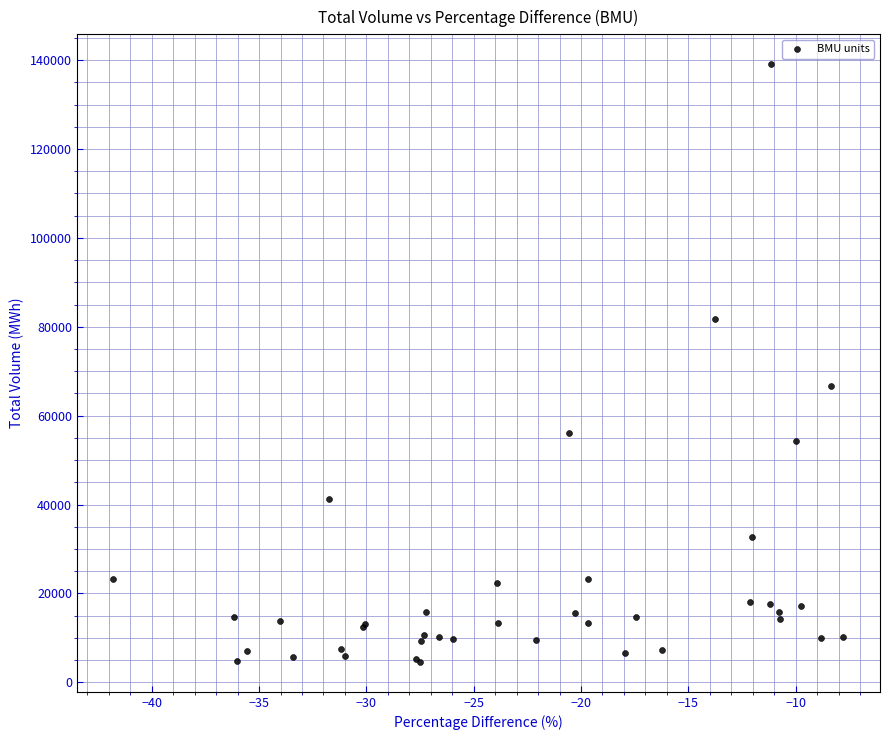

What Y value in the scatter plot is closest to 71830?

66773.4